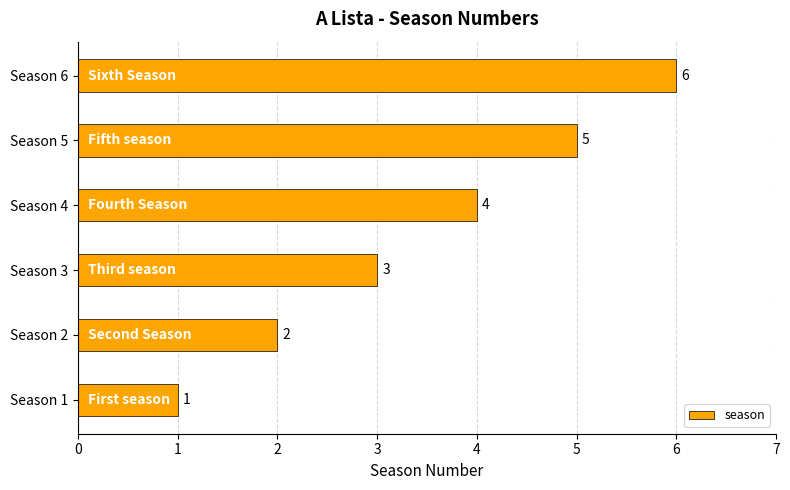

Are the bars horizontal?

Yes